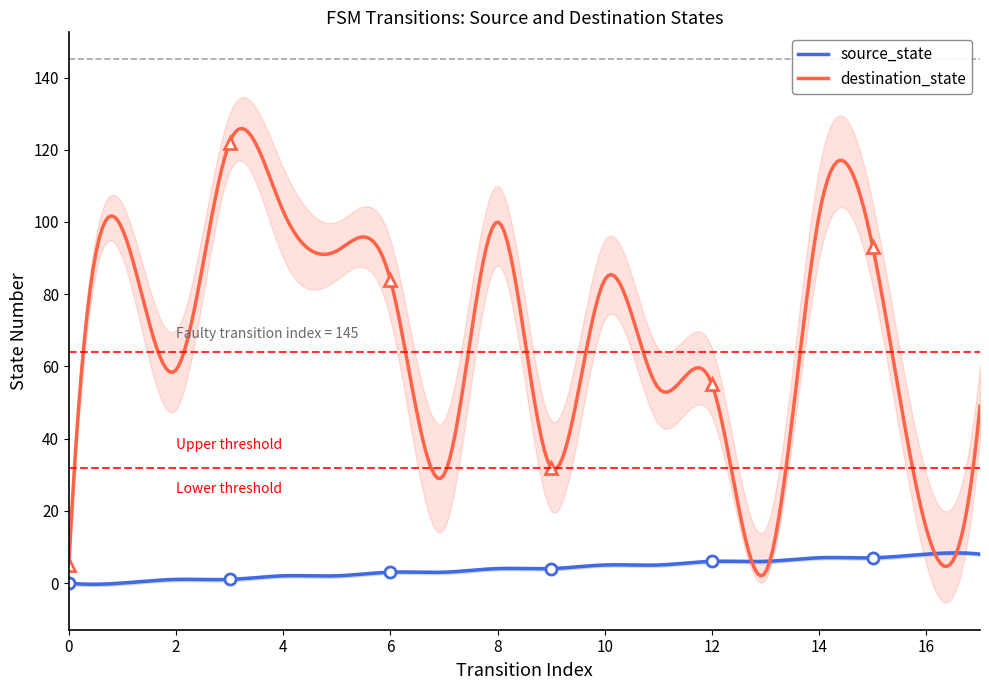

Is it true that destination_state equals 86 at 11?

False